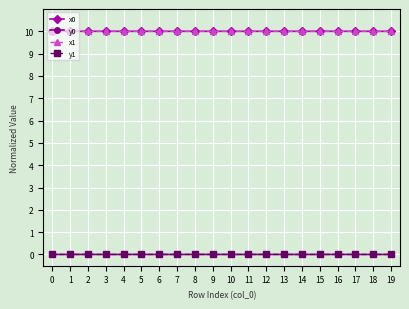

How many lines are shown in the chart?

4